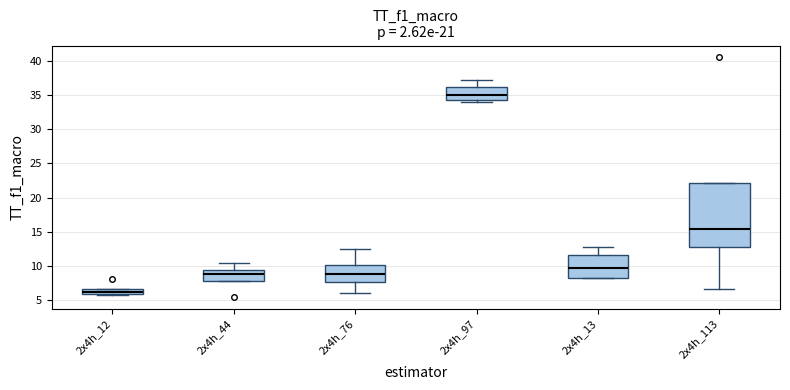

Which box is the tallest, from its lower edge to its upper edge?

2x4h_113